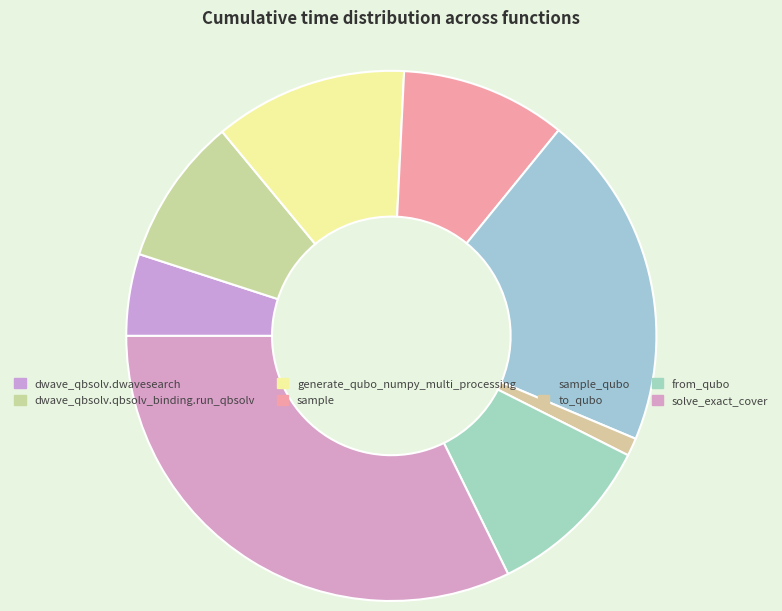

What is the largest slice in the pie chart?

solve_exact_cover